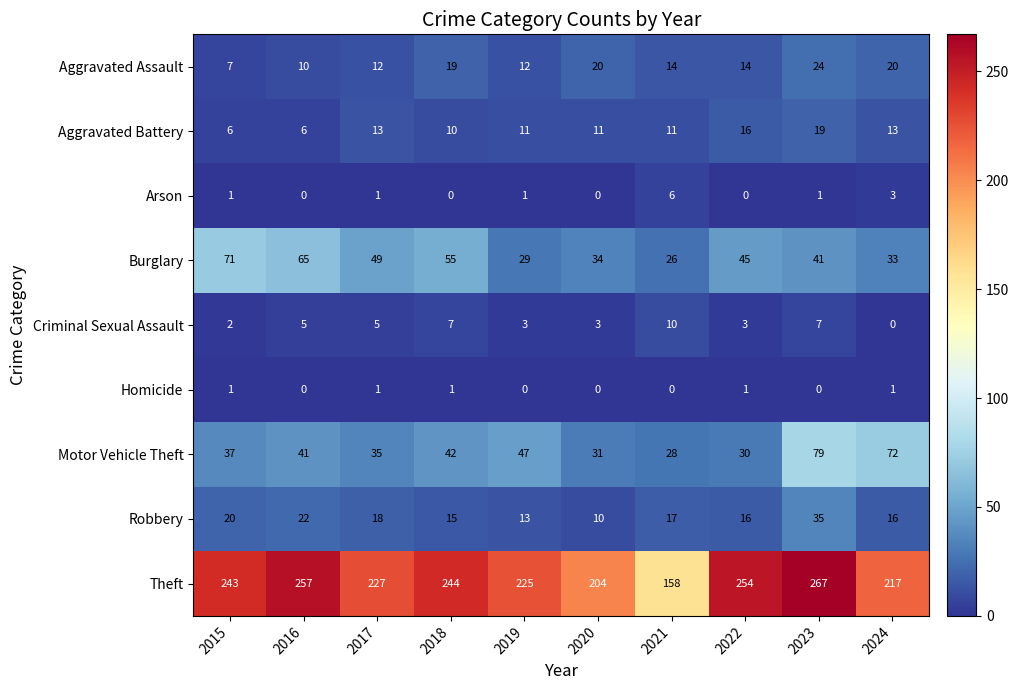

Is it true that Arson equals 3 at 2020?

False